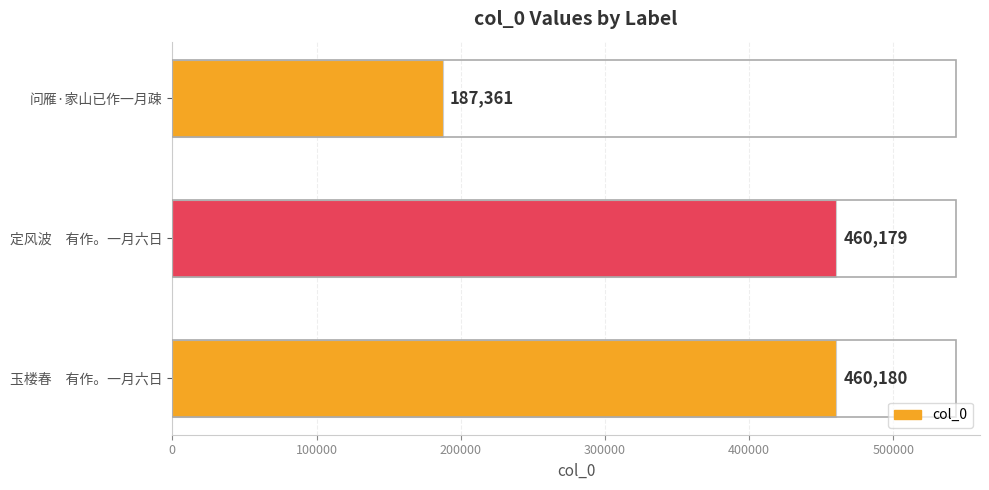

What is the average value?

369240